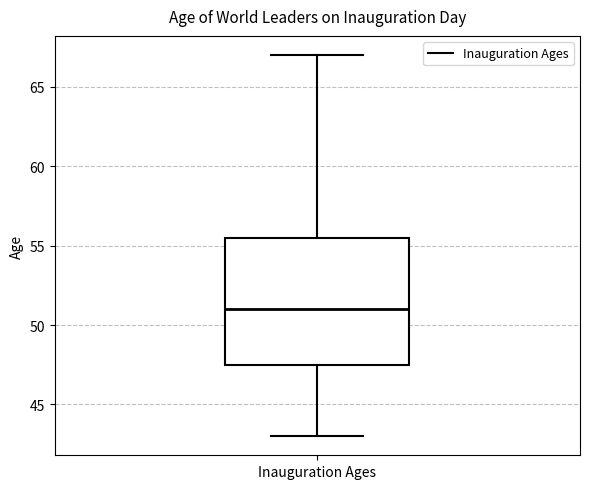

Read this box plot against the y-axis: the position of the median line, the range covered by the box, and the ends of both whiskers. The values are not printed on the chart, so give them approximately, as read against the axis.

median 51.0, box 47.5 to 55.5, whiskers 43.0 to 67.0